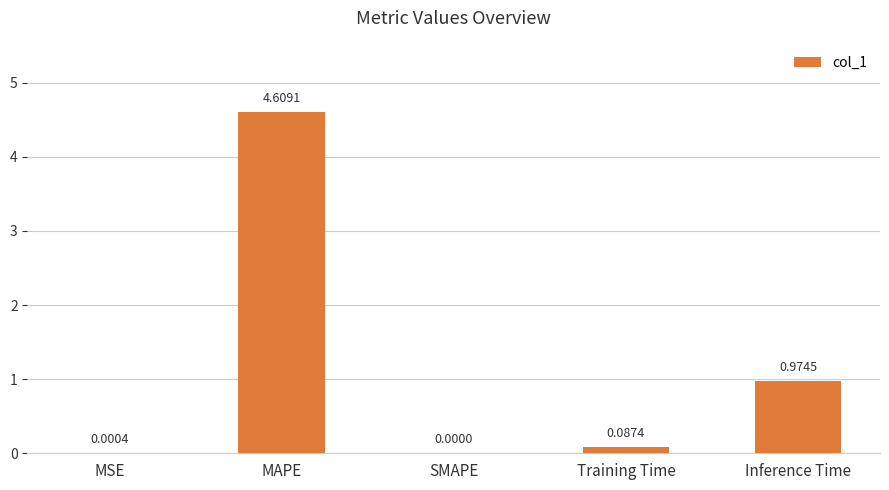

Is it true that the value at MAPE is 4.6?

True